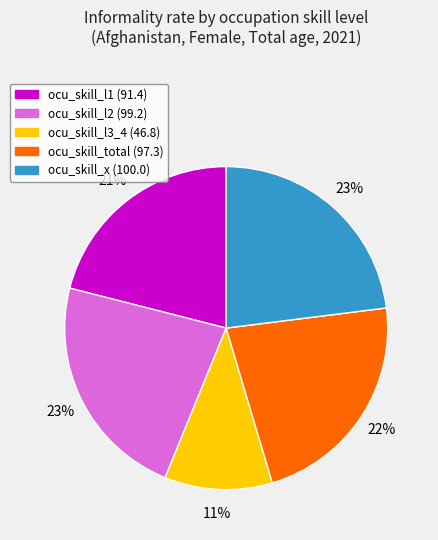

Is it true that ocu_skill_x is 23% of the pie?

True